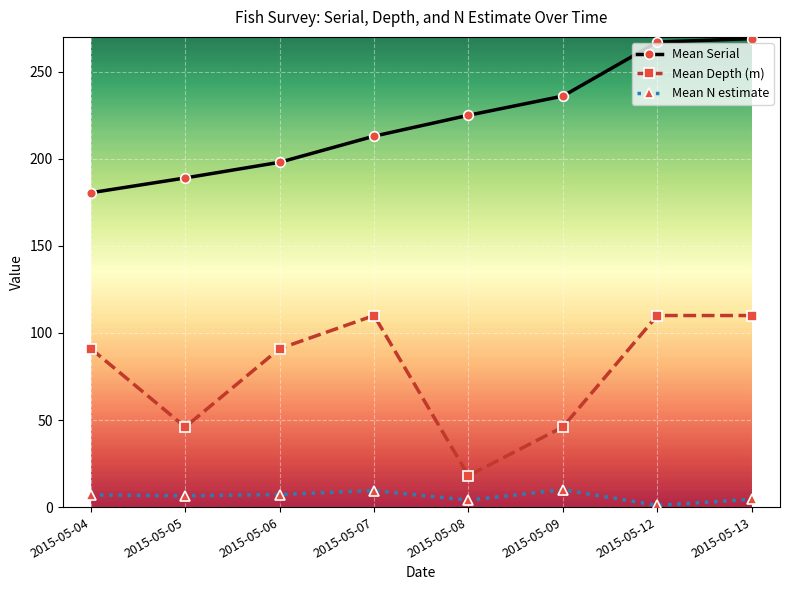

What is the average value of the Mean Depth (m) series?

77.8